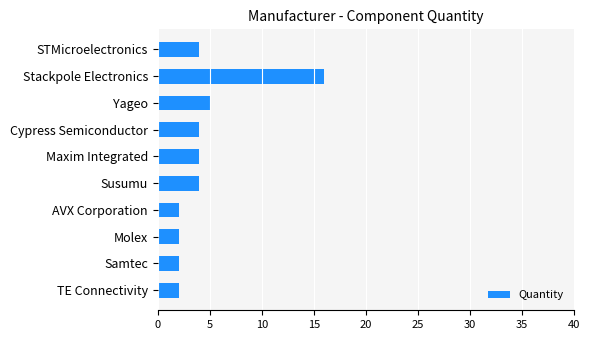

How many categories are shown in the chart?

10